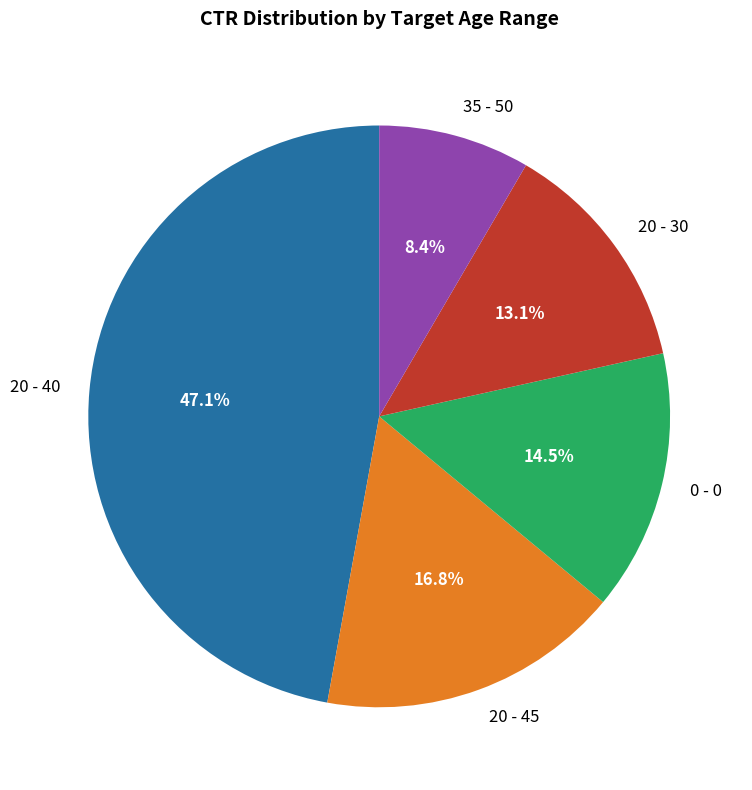

Combined, do 20 - 30 and 35 - 50 account for over 50%?

No